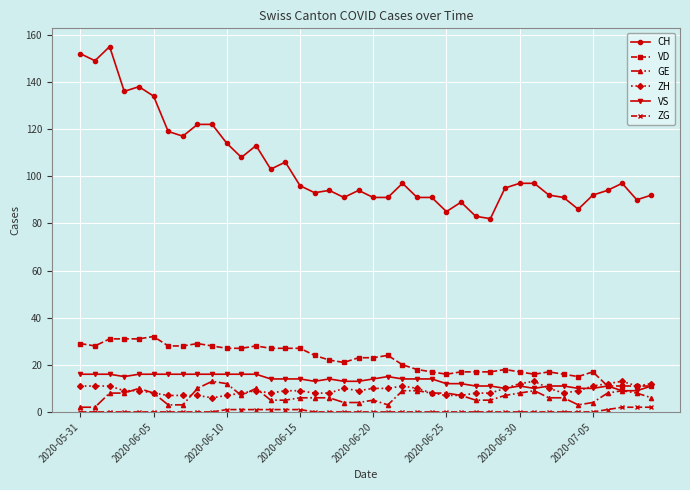

What is the maximum value shown in the chart?

155